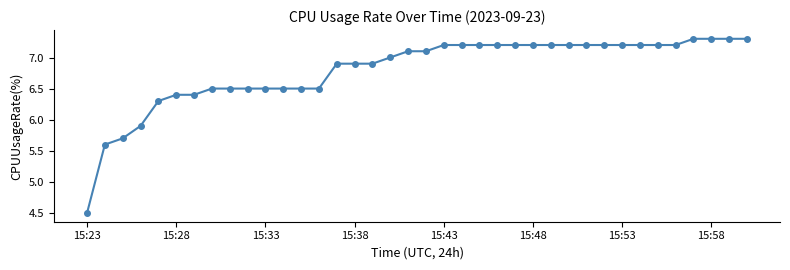

What is the difference between the second highest and second lowest values?

1.7